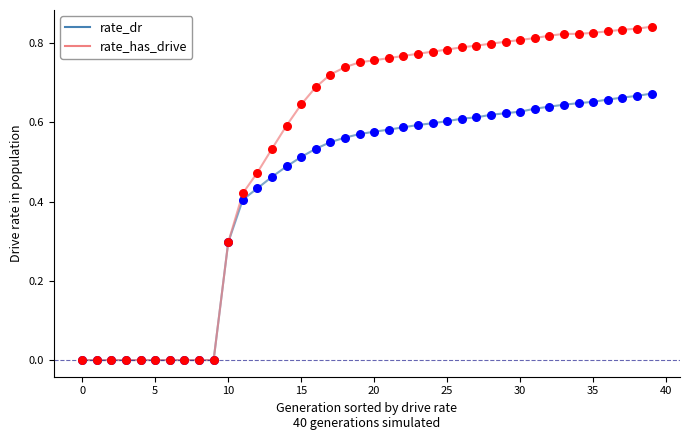

Which series has the largest total across all categories?

rate_has_drive